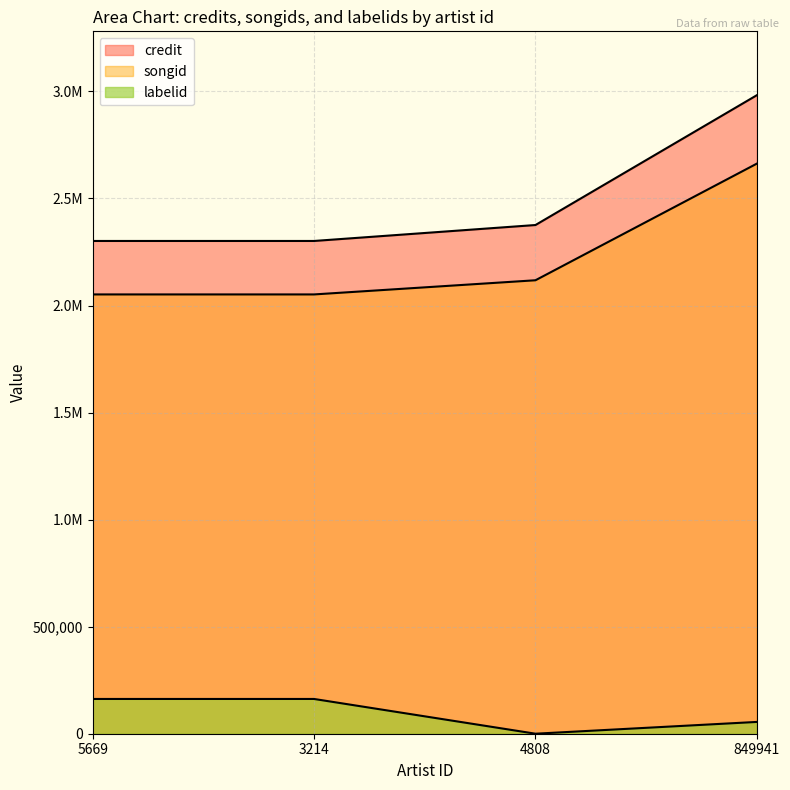

How many lines are shown in the chart?

3